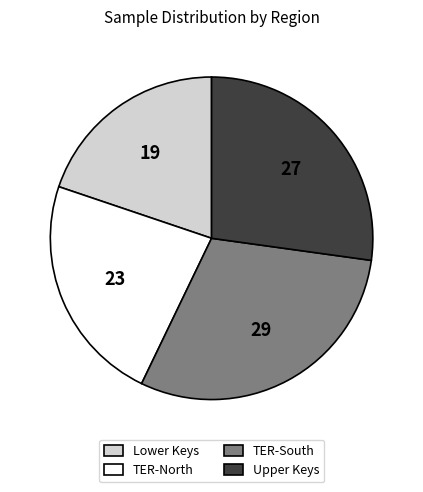

Rank the categories by value from lowest to highest.

Lower Keys, TER-North, Upper Keys, TER-South